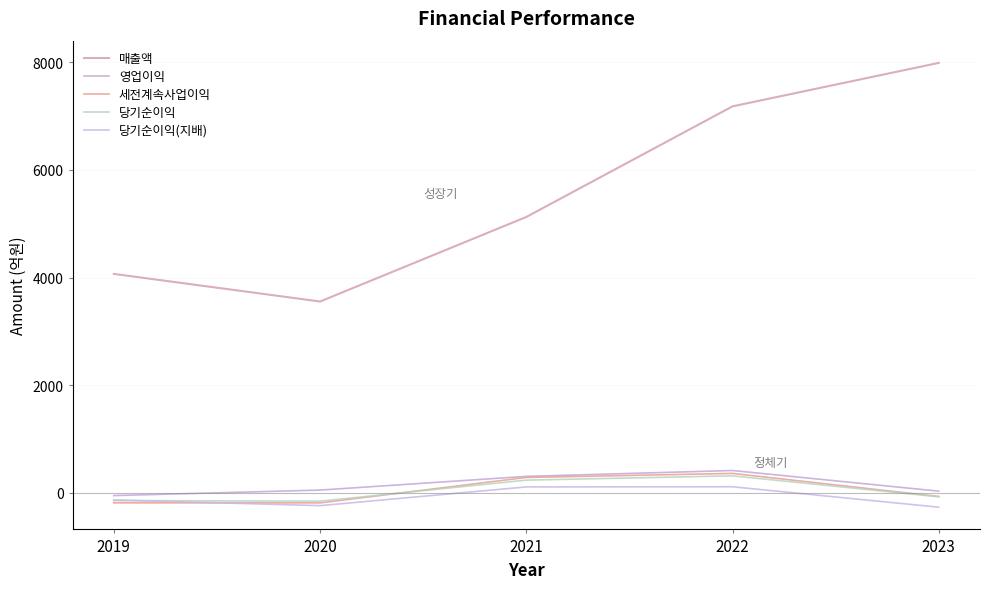

Count the number of categories in the chart.

5